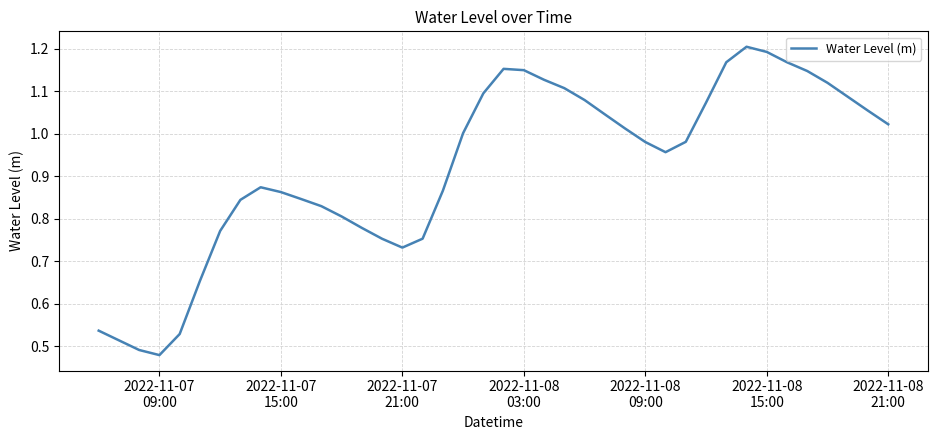

Reading right to left, list all the values displayed in this chart.

1.0	1.1	1.1	1.1	1.1	1.2	1.2	1.2	1.2	1.1	1.0	1.0	1.0	1.0	1.0	1.1	1.1	1.1	1.1	1.2	1.1	1.0	0.9	0.8	0.7	0.8	0.8	0.8	0.8	0.8	0.9	0.9	0.8	0.8	0.7	0.5	0.5	0.5	0.5	0.5